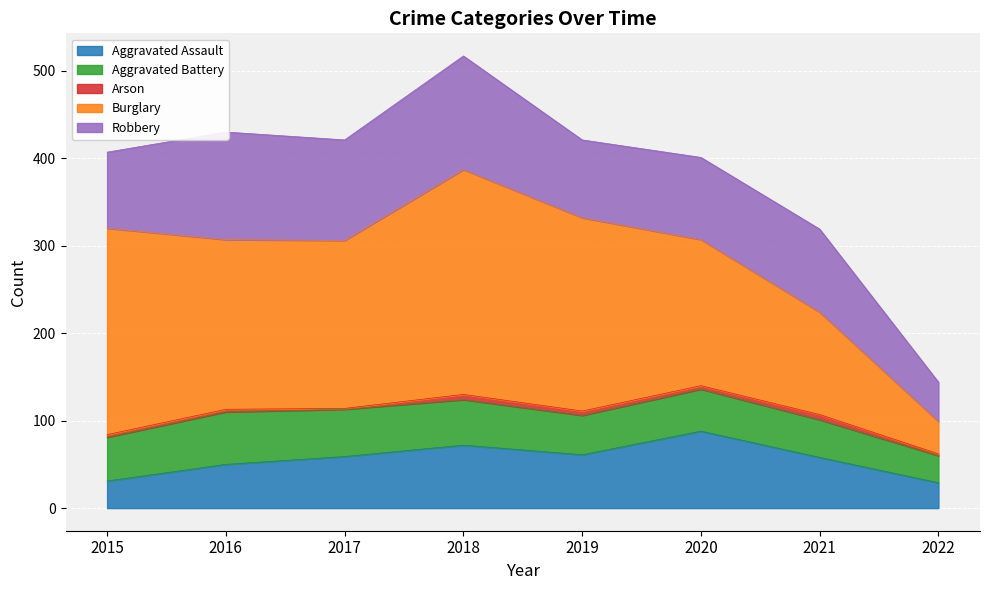

Which series has the largest total across all categories?

Burglary